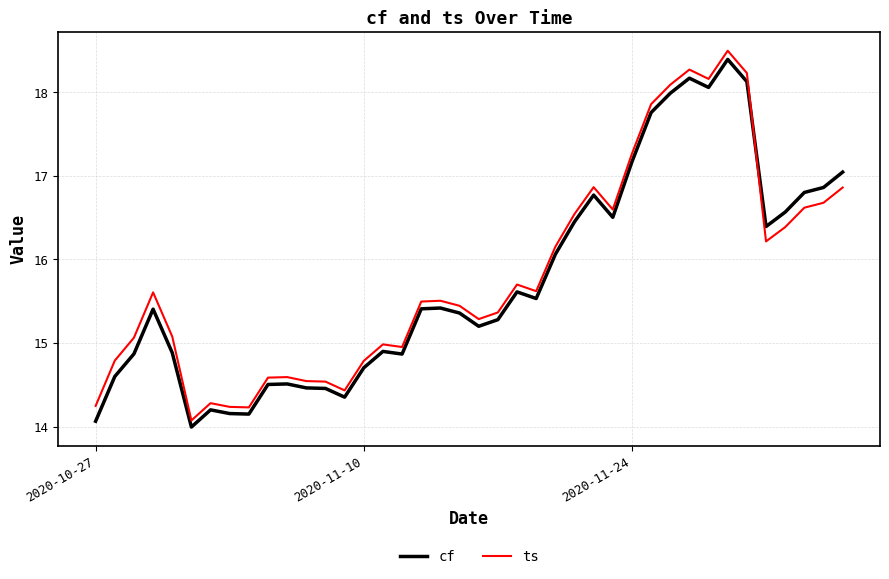

What is the smallest value displayed?

14.0